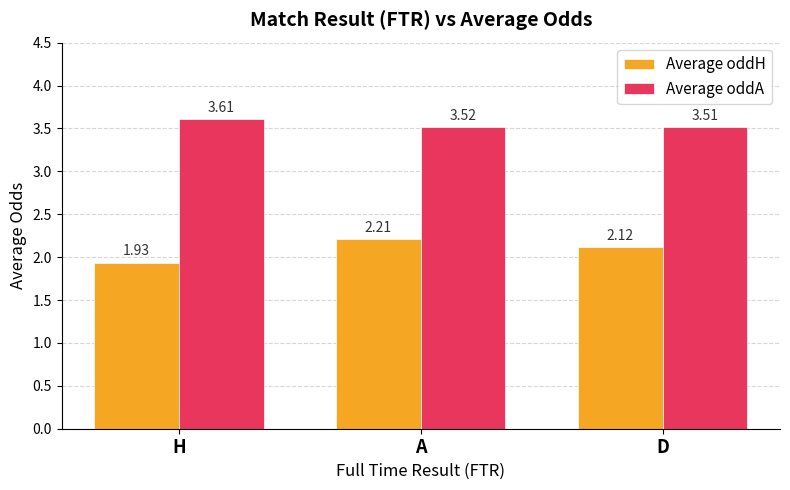

How many bars are there in each group?

2